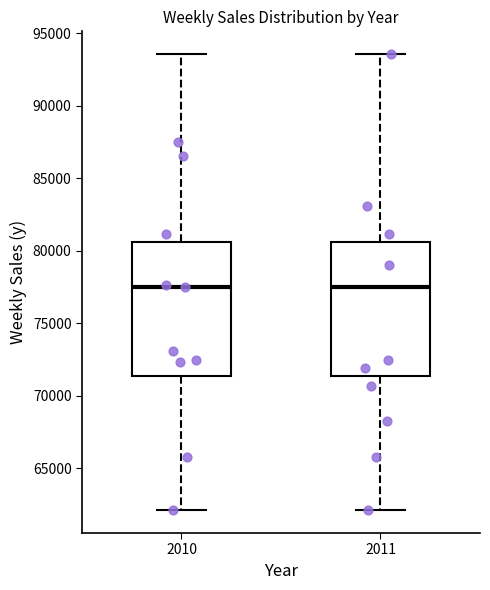

Reading left to right, transcribe this box plot: for each box, give where its median line is, the range the box spans, and where its two whiskers end, as read against the y-axis. The values are not printed on the chart, so give them approximately, as read against the axis.

2010: median 77500, box 71500 to 80500, whiskers 62000 to 93500
2011: median 77500, box 71500 to 80500, whiskers 62000 to 93500